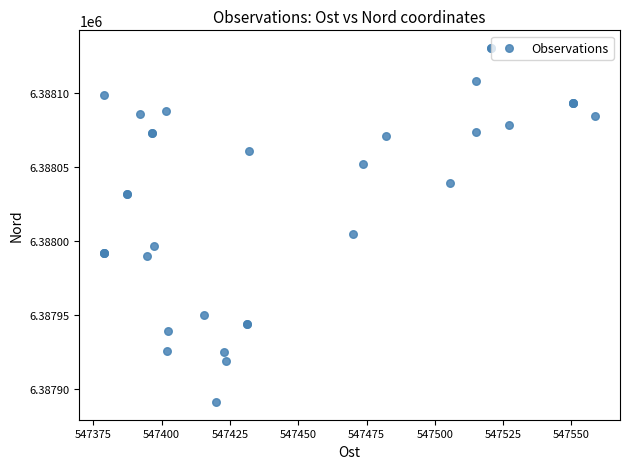

What Y value in the scatter plot is closest to 6388011?

6388004.9